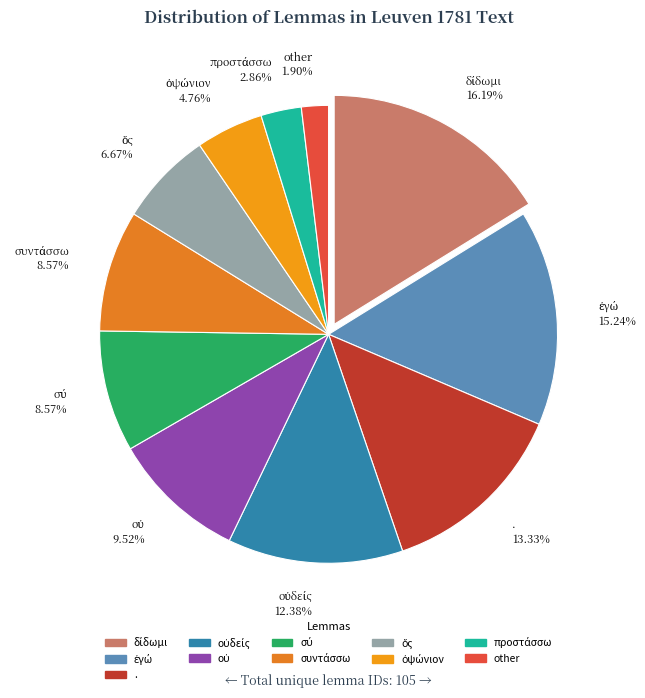

Which category has the smallest portion of the pie?

other 1.90%